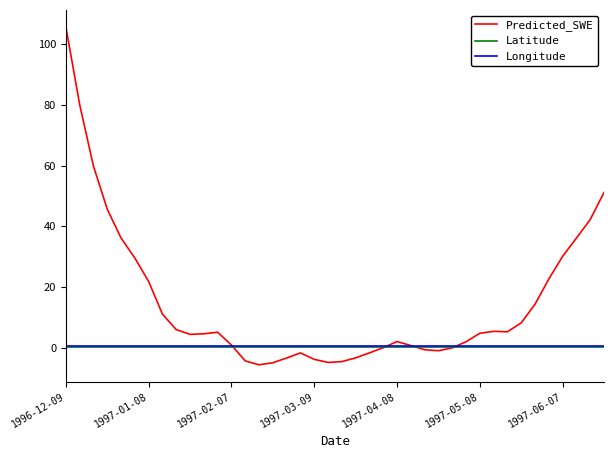

After their last crossing, which series has the higher values: Predicted_SWE or Latitude?

Predicted_SWE